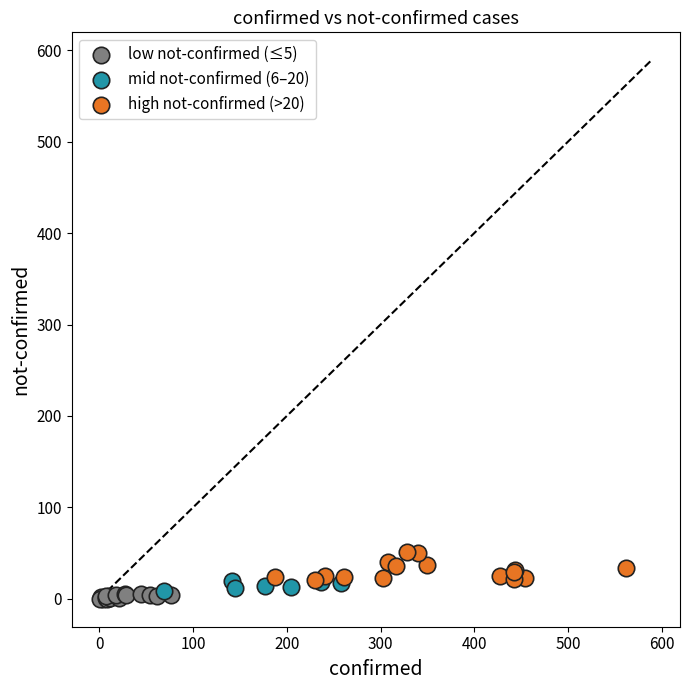

Which series has the largest Y range (max minus min)?

high not-confirmed (>20)